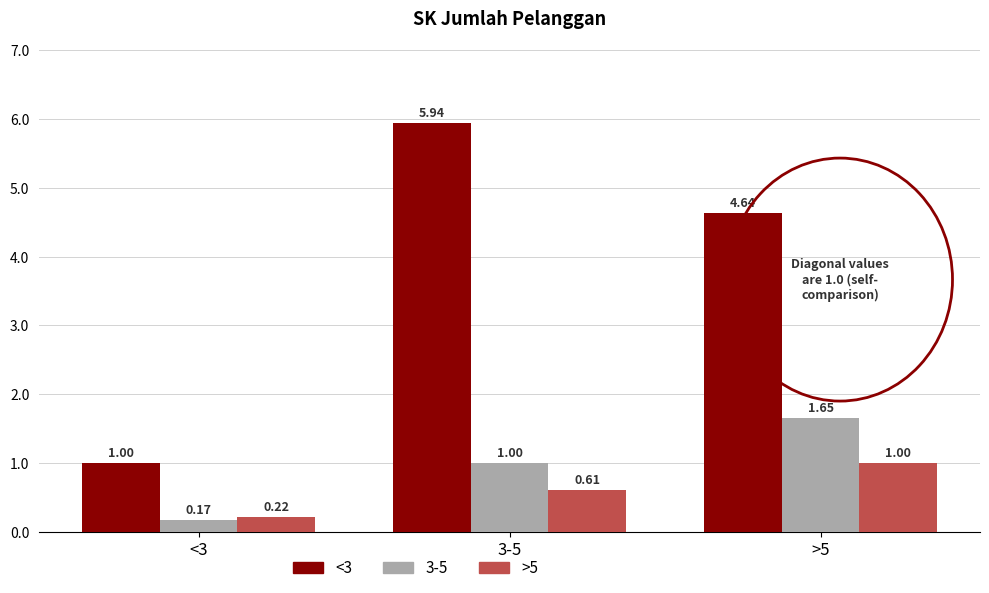

Does the chart contain any negative values?

No